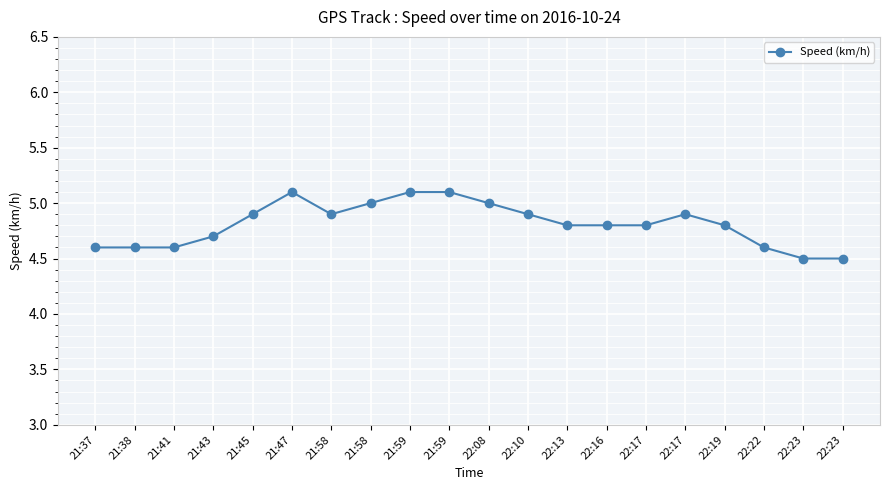

True or false: the data shows 4.9 at 21:45.

True